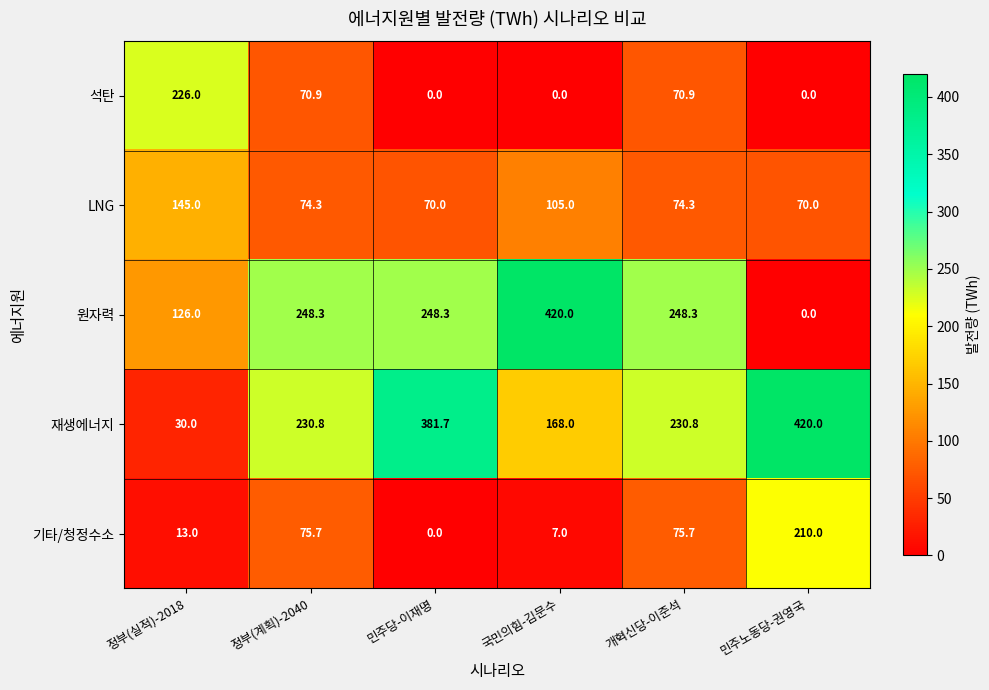

Which series has the largest total across all categories?

재생에너지